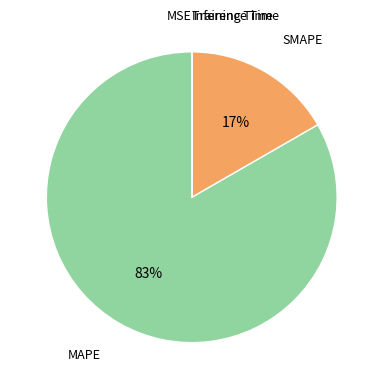

To the nearest percent, what is the difference between the largest and smallest slice percentages?

83%